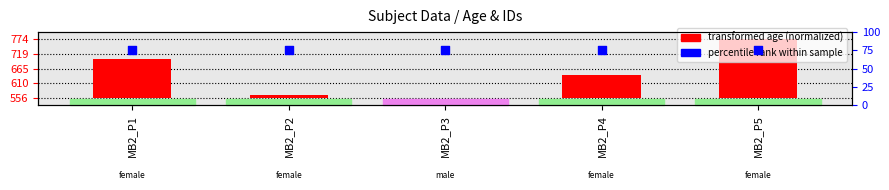

At which category is the sum across all series the highest?

MB2_P5